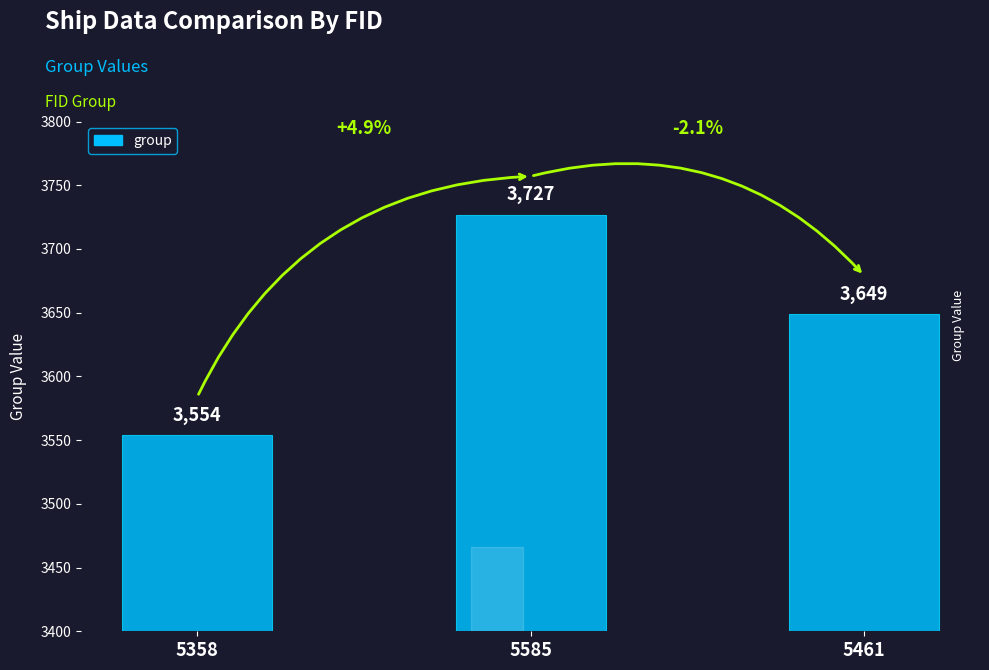

What is the minimum value shown in the chart?

3554